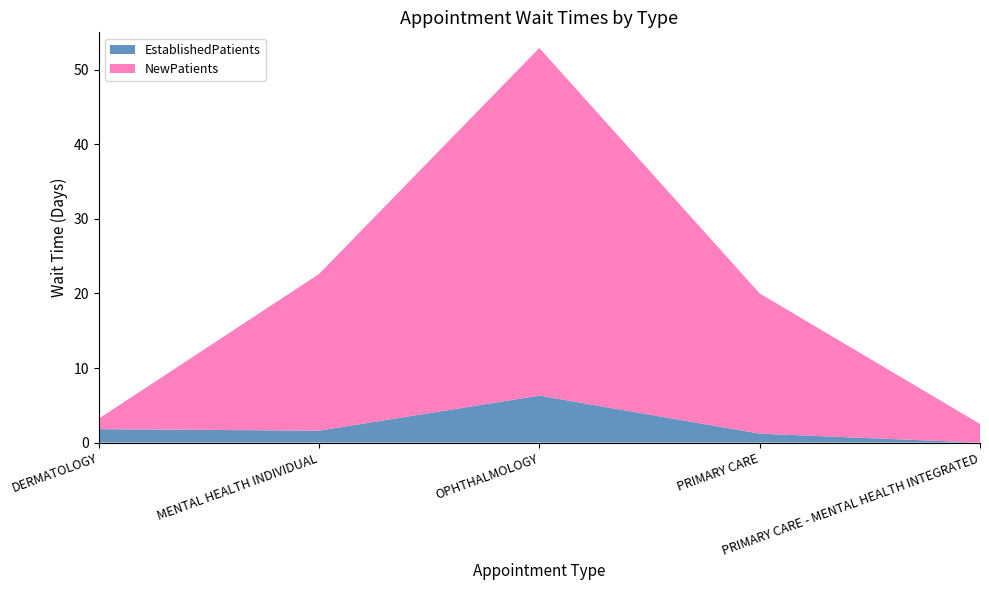

Reading right to left, list all the values displayed in this chart.

EstablishedPatients: 0.0	1.2	6.3	1.6	1.8
NewPatients: 2.5	18.8	46.6	21.0	1.4